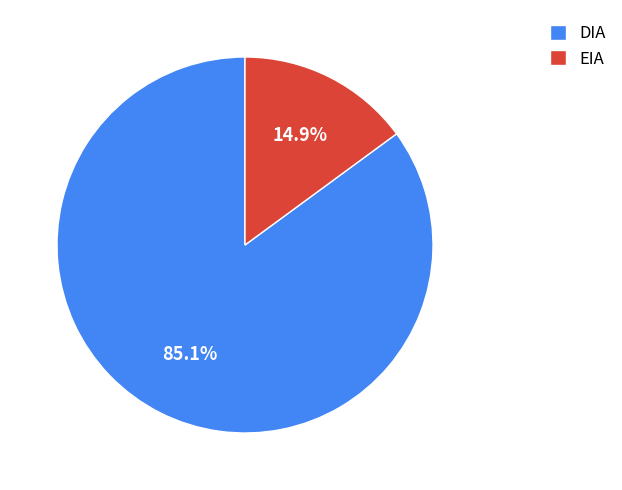

Count the number of slices in the pie.

2